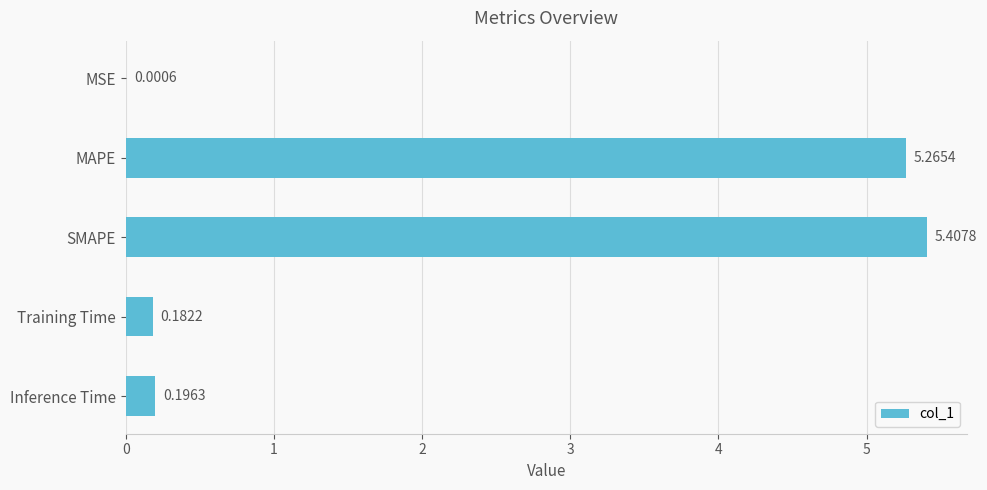

At which label is the value closest to 2?

Inference Time